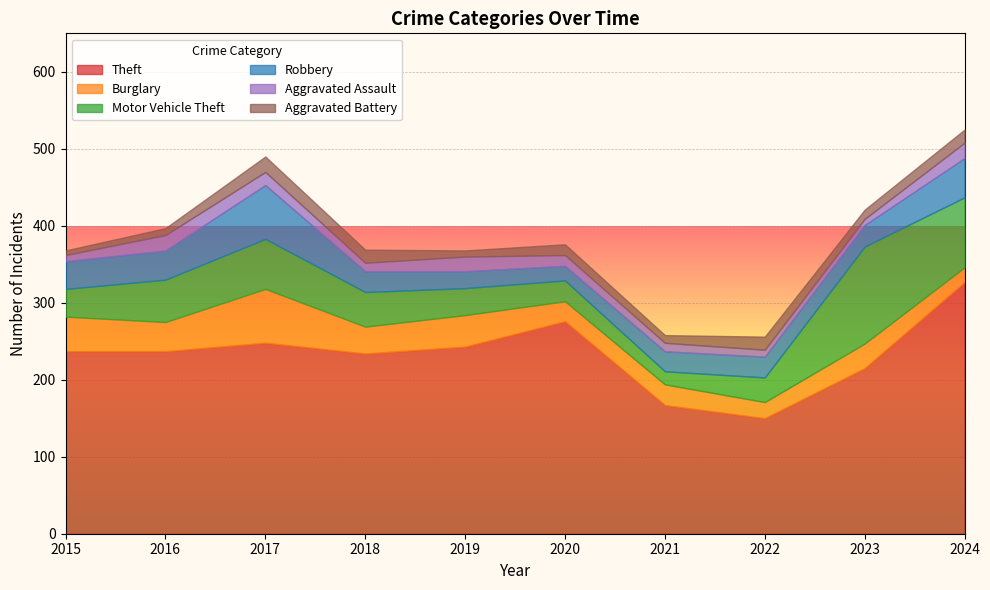

What is the sum of the Aggravated Assault values at 2023 and 2022?

17